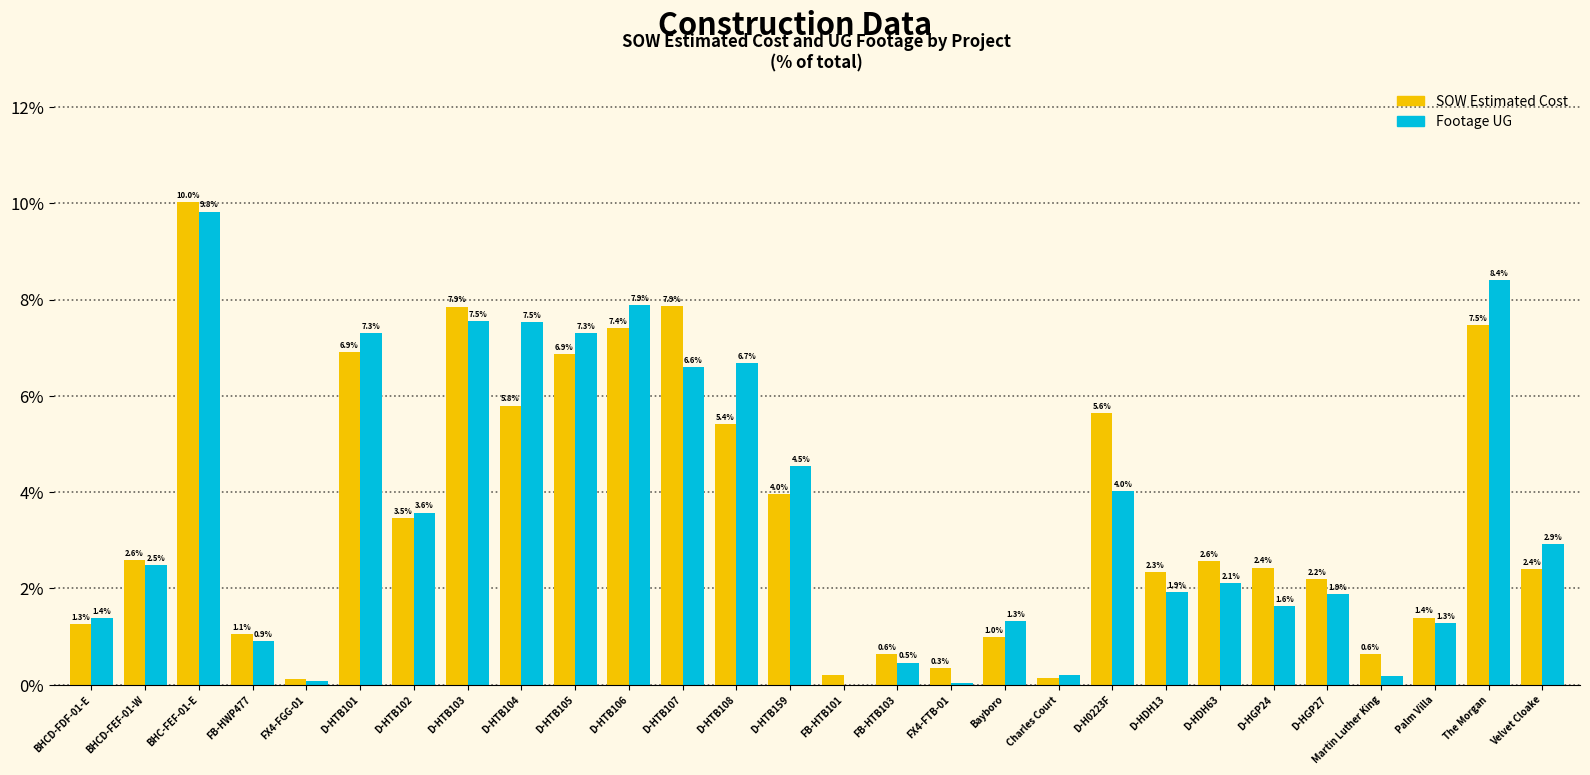

Where is SOW Estimated Cost nearest to the value 5?

D-HTB108